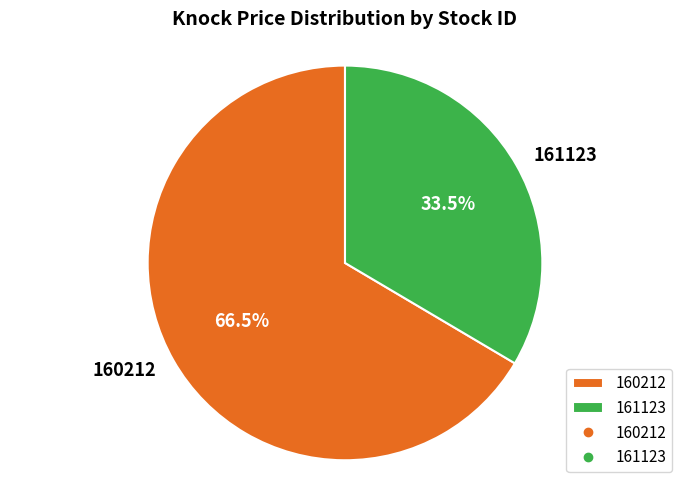

Rank the categories by value from highest to lowest.

160212, 161123